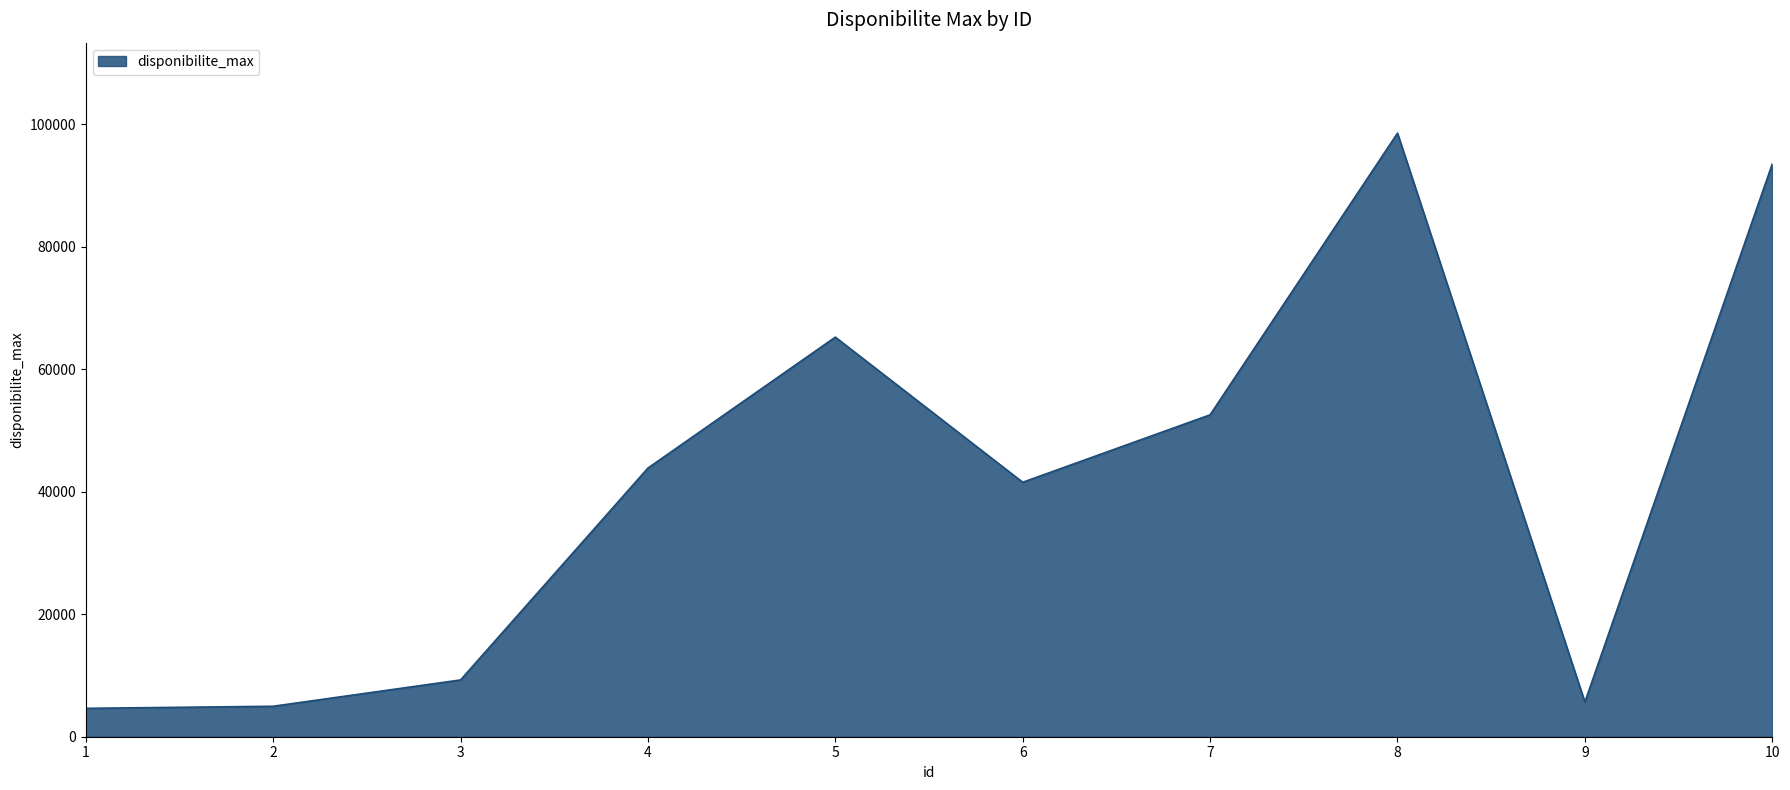

What is the difference between the maximum and minimum values?

93888